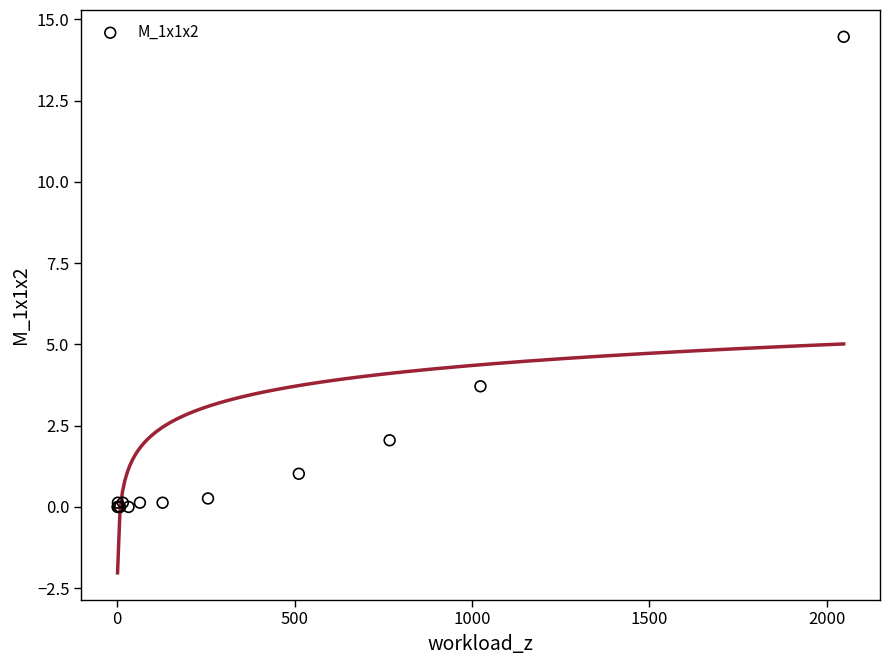

What Y value in the scatter plot is closest to 7?

3.7